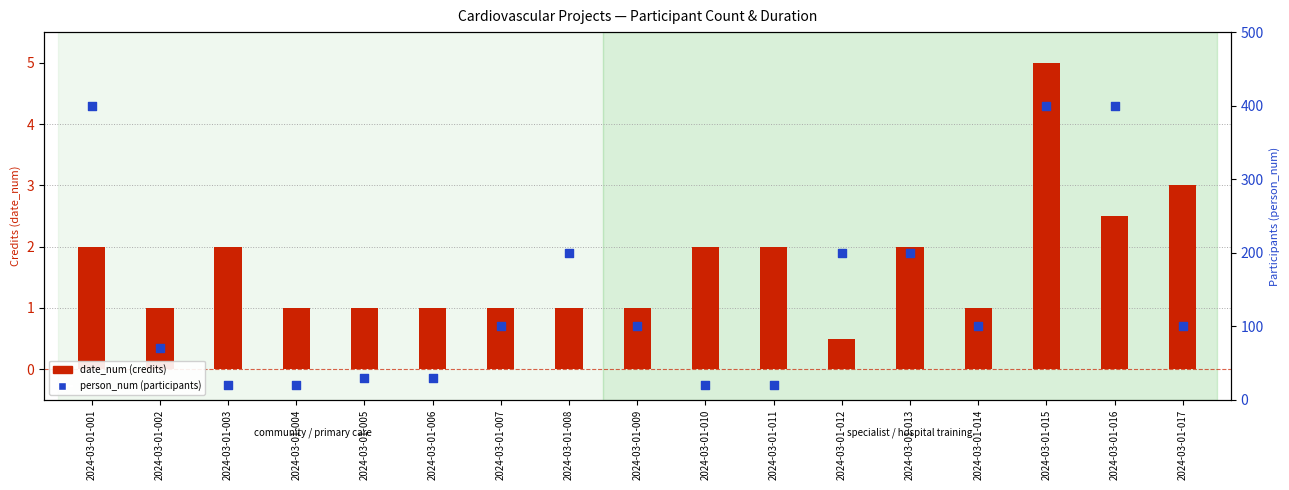

At which category is the sum across all series the highest?

2024-03-01-015